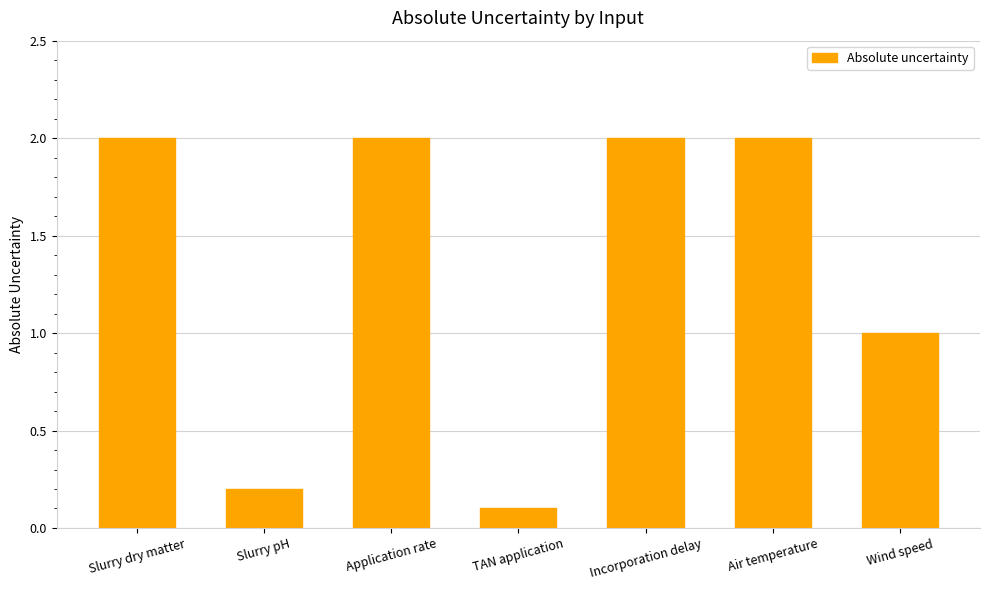

How many data points are less than 2?

3